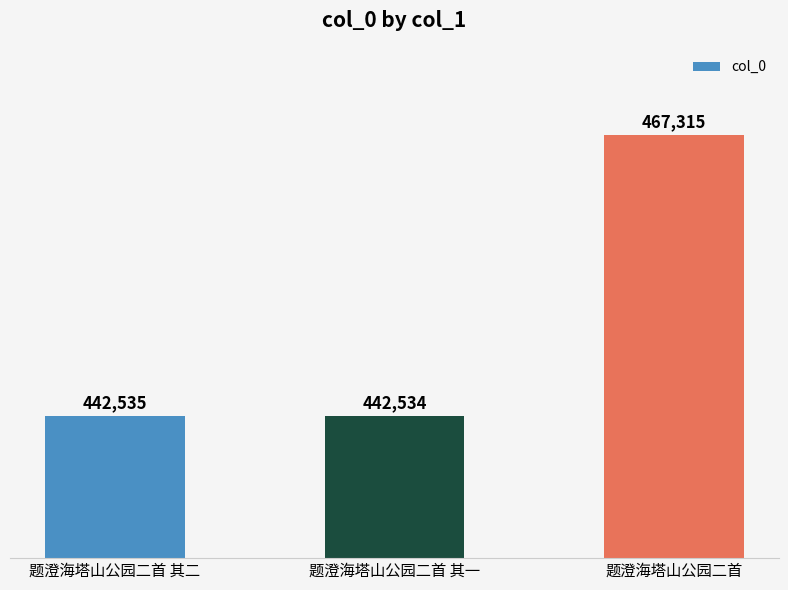

List the labels in order of value, smallest first.

题澄海塔山公园二首 其一, 题澄海塔山公园二首 其二, 题澄海塔山公园二首